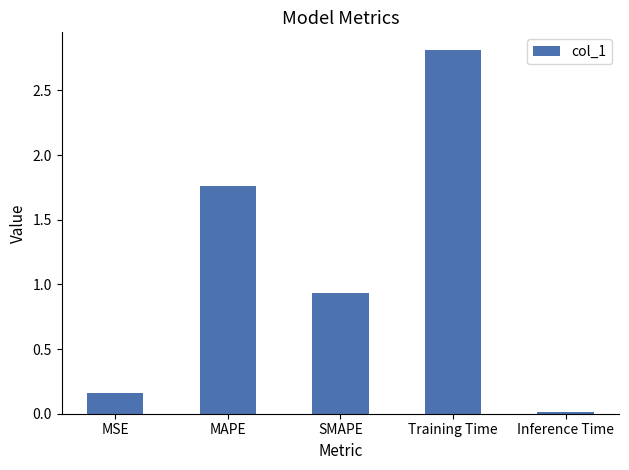

What is the change in value from MAPE to Inference Time?

-1.7